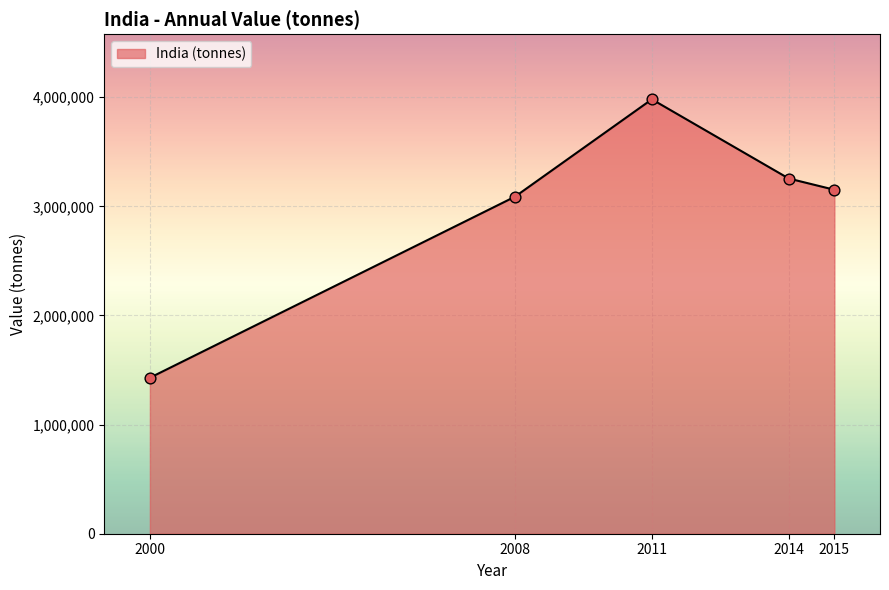

Which has a higher value, 2008 or 2011?

2011